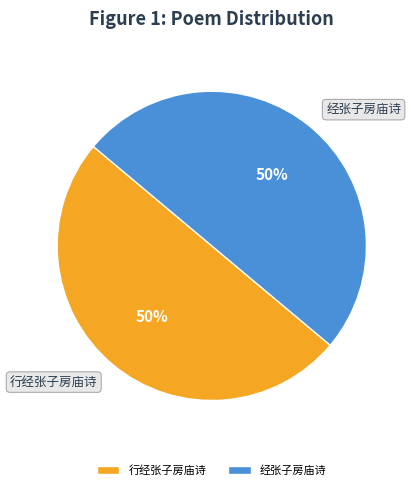

What percentage is the 经张子房庙诗 slice, to the nearest percent?

50%